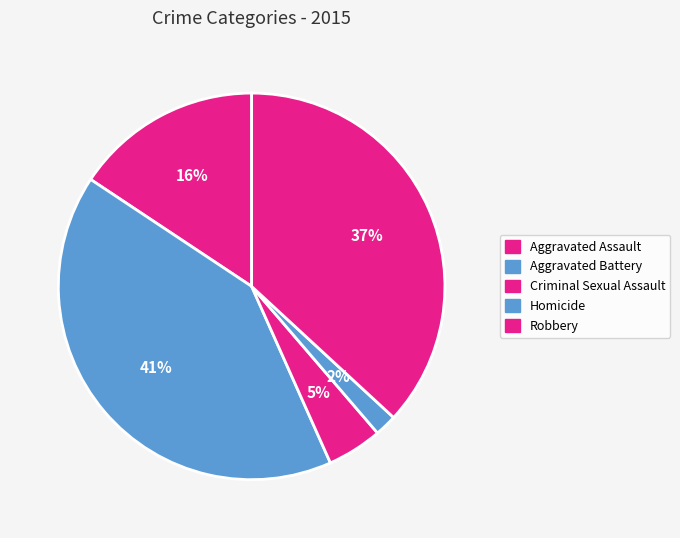

Combined, do Homicide and Aggravated Assault account for over 50%?

No